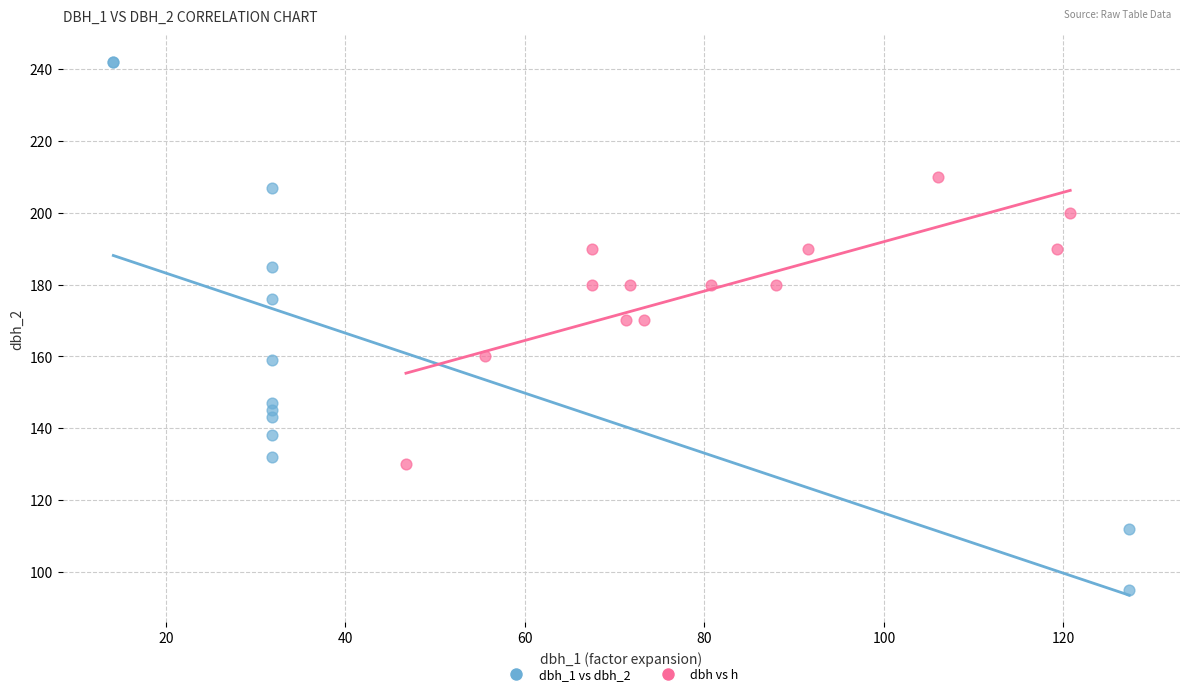

Which series contains the lowest Y value?

dbh_1 vs dbh_2